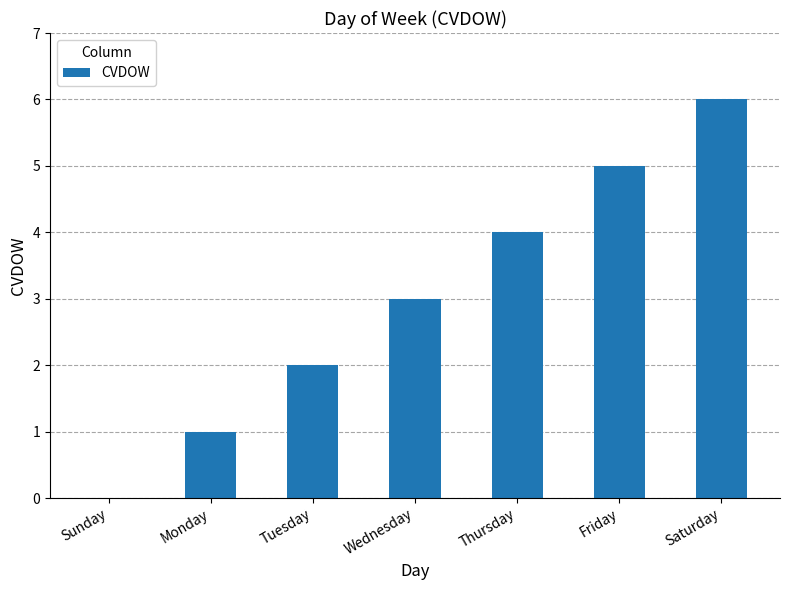

Are the bars horizontal?

No